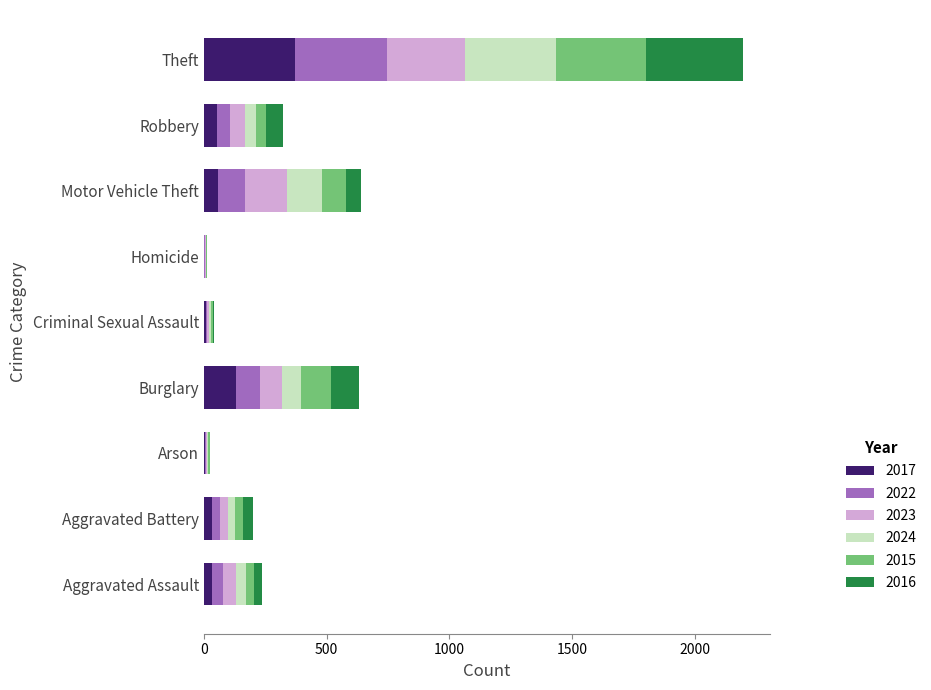

What is the highest value of the 2017 series?

372